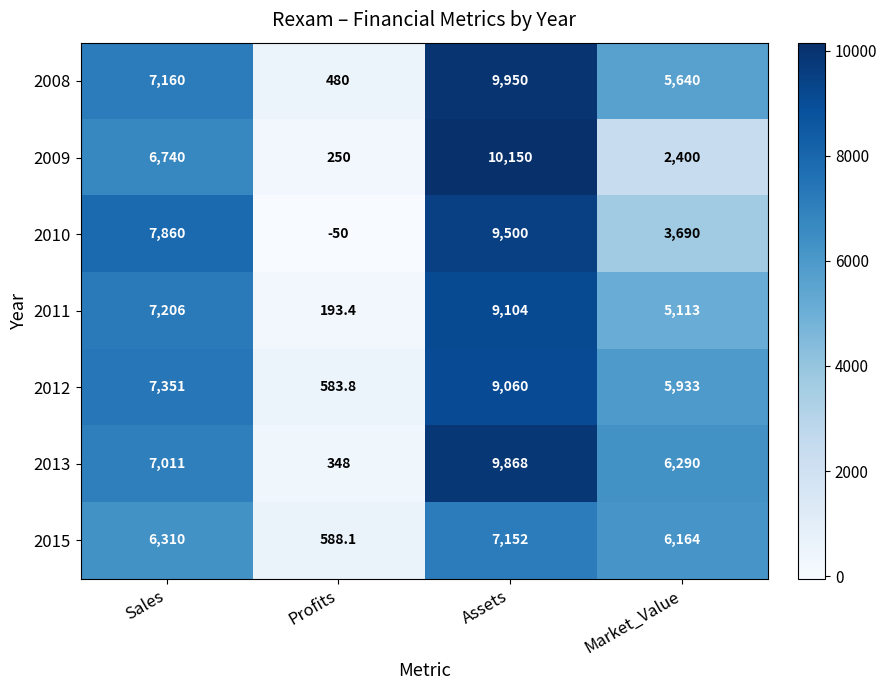

Count the number of categories in the chart.

4